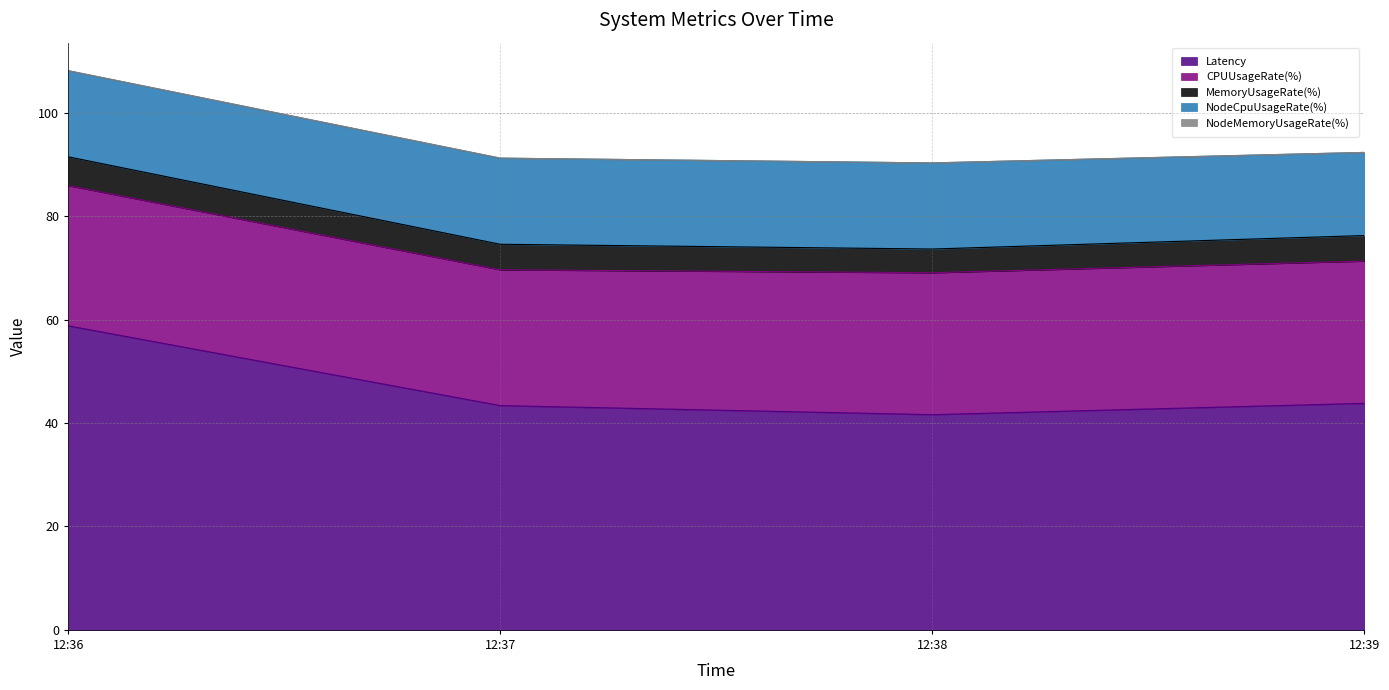

What is the maximum value shown in the chart?

58.8